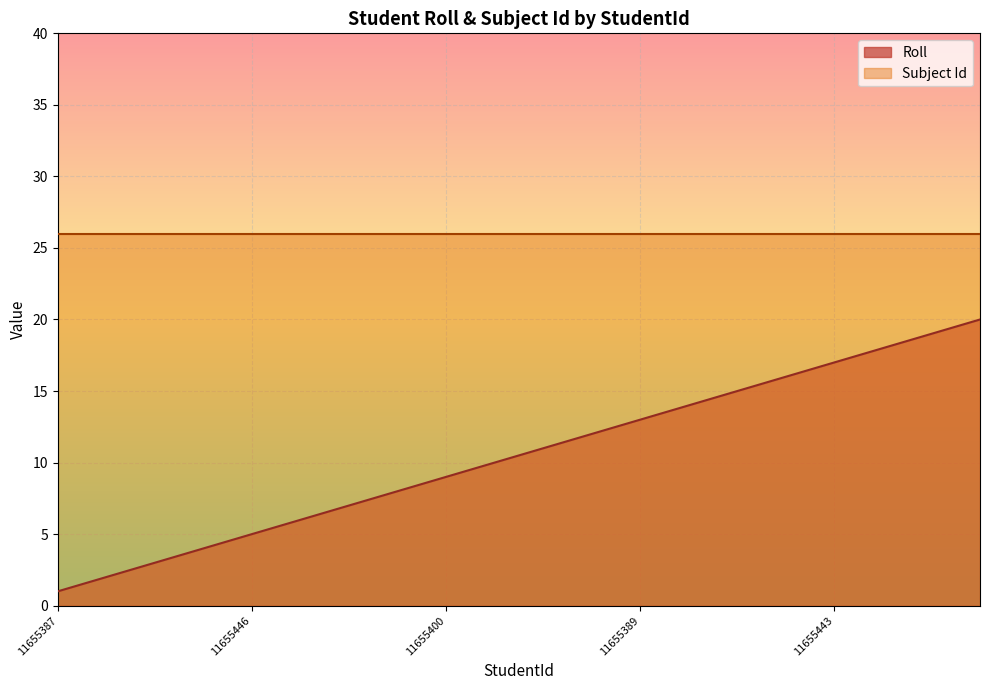

Which series has the largest total across all categories?

Subject Id